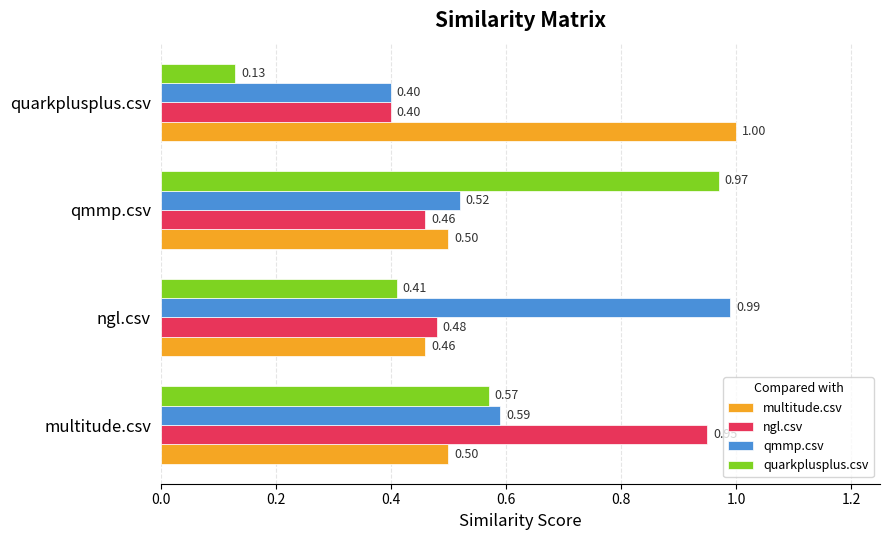

At which category does the chart reach its minimum across all series?

quarkplusplus.csv